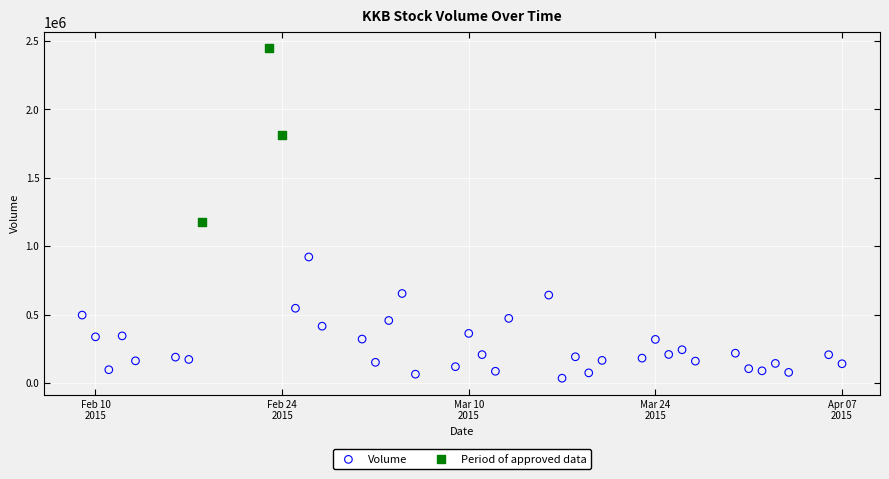

Which series has the largest Y range (max minus min)?

Period of approved data